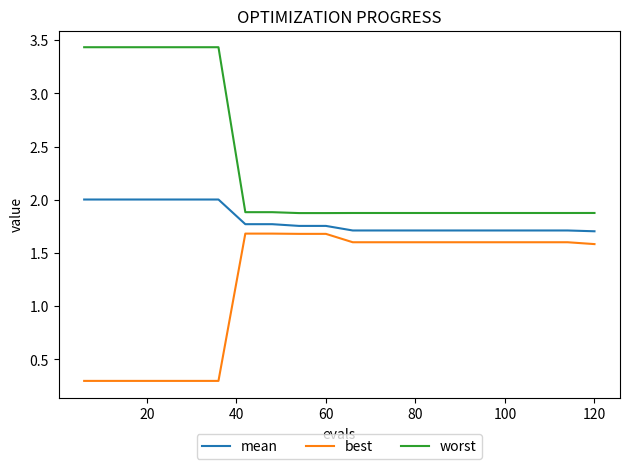

How many lines are shown in the chart?

3